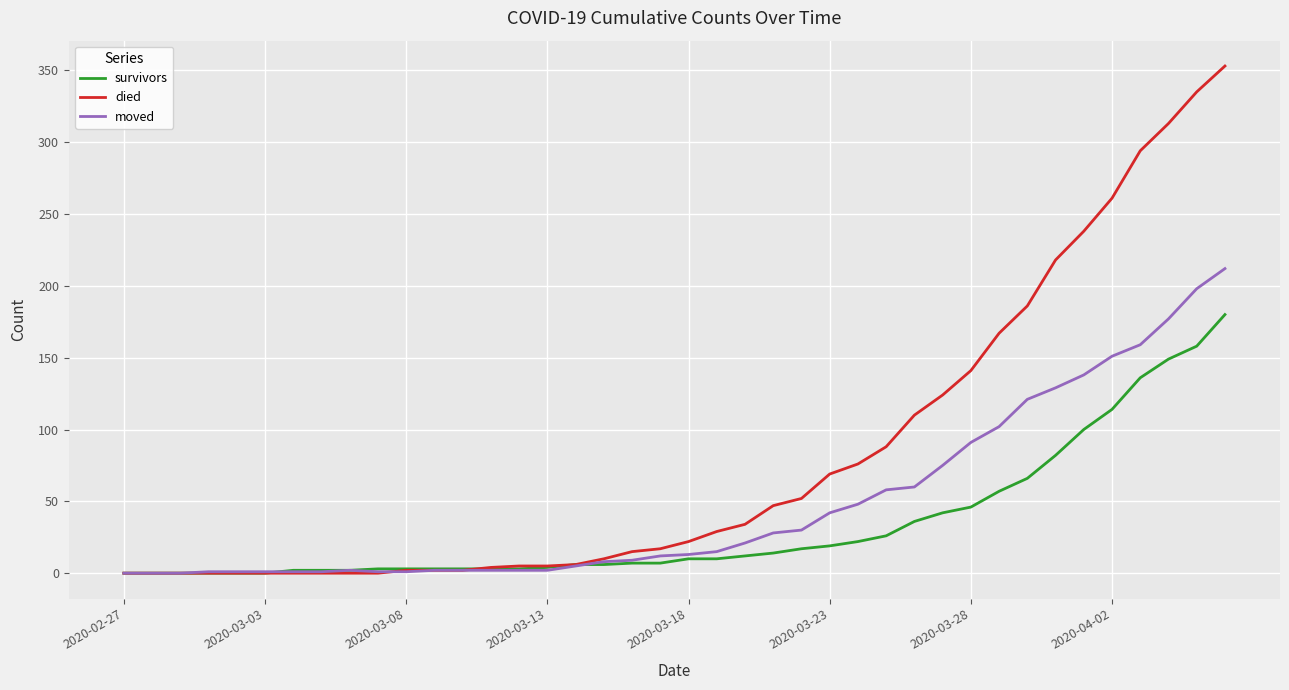

List the series in order of their peak value, highest first.

died, moved, survivors